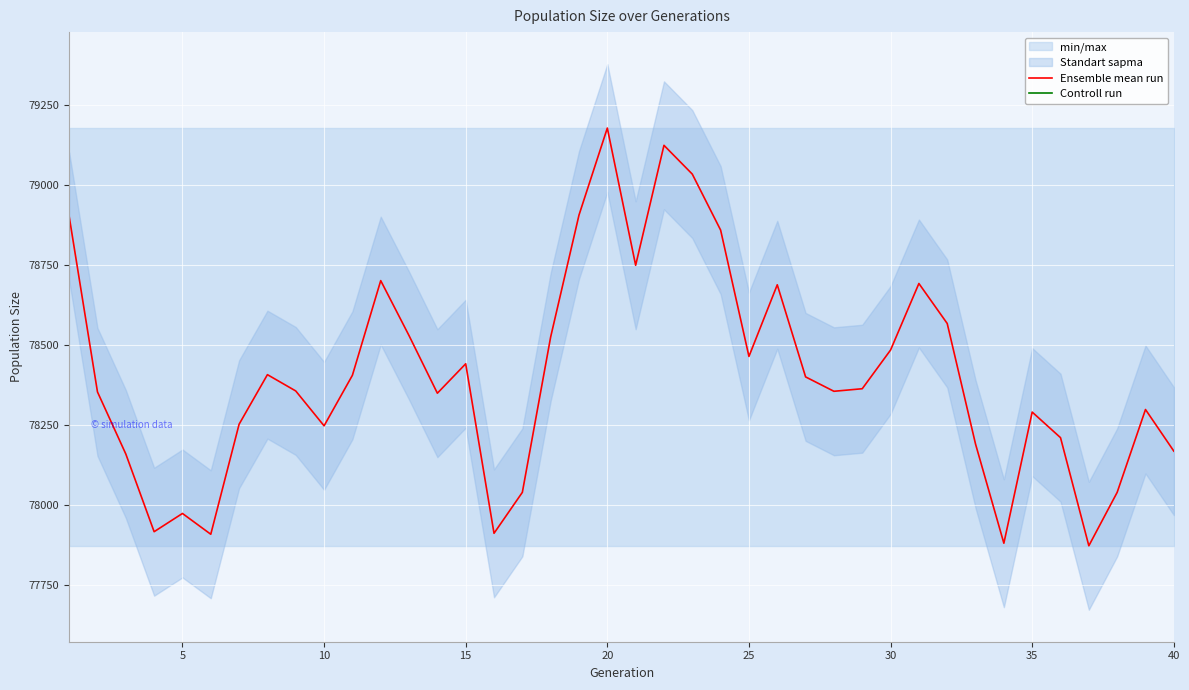

True or false: Ensemble mean run and Controll run cross at least once.

False